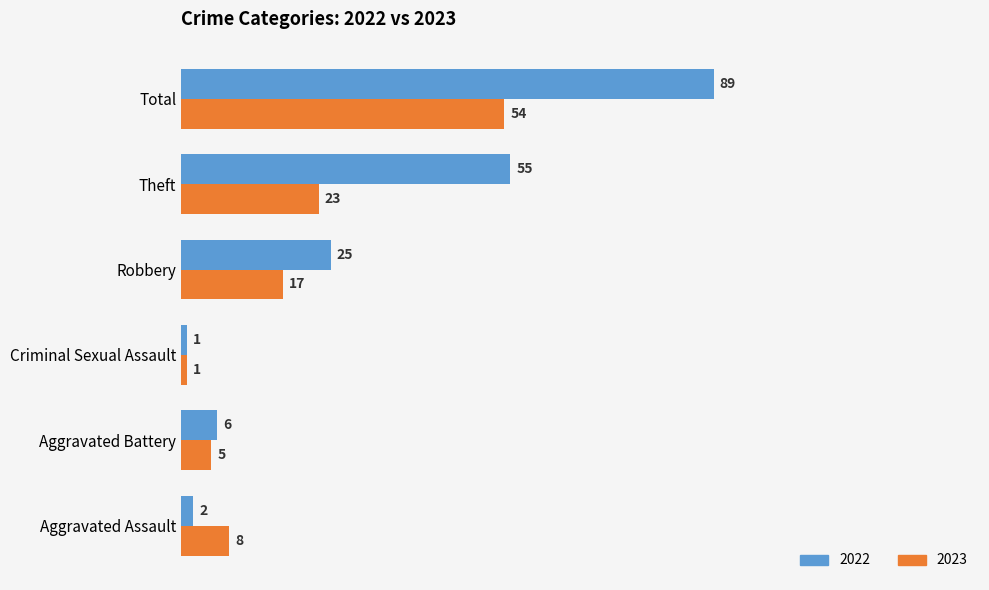

At how many categories does at least one series exceed 38?

2